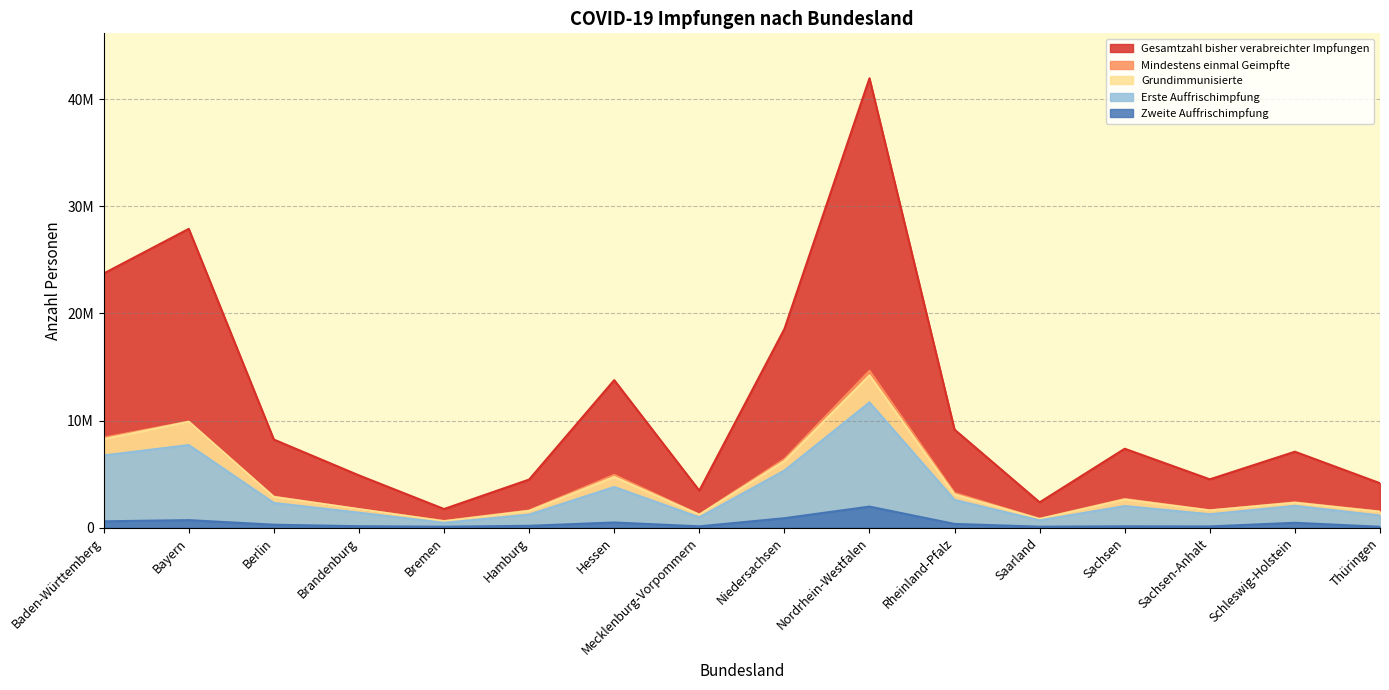

What position from the left is Mecklenburg-Vorpommern?

8